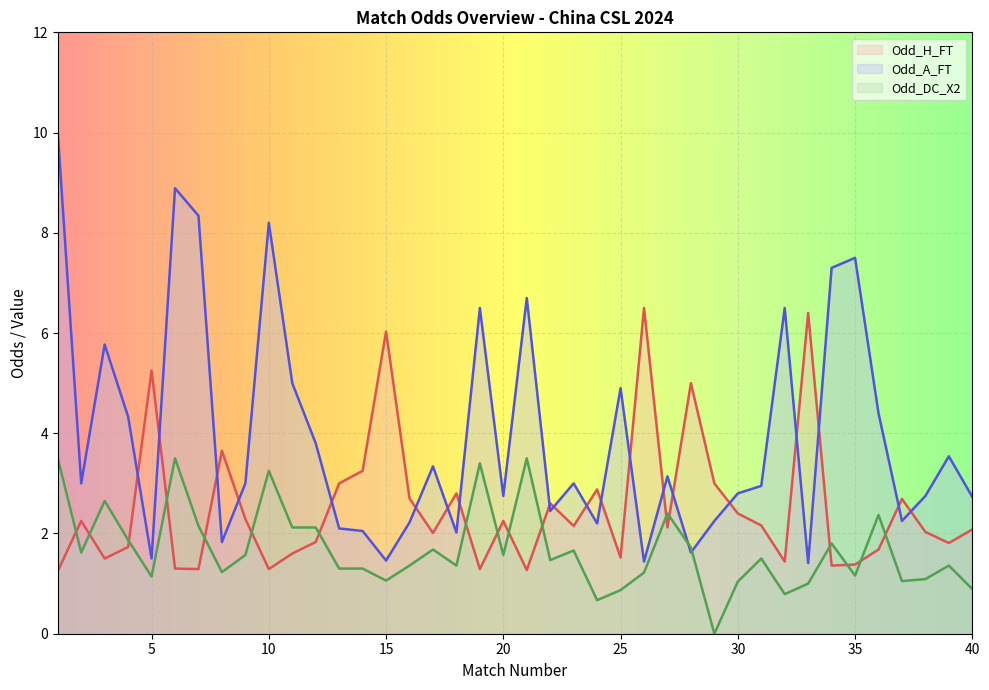

Where is Odd_DC_X2 nearest to the value 1?

33